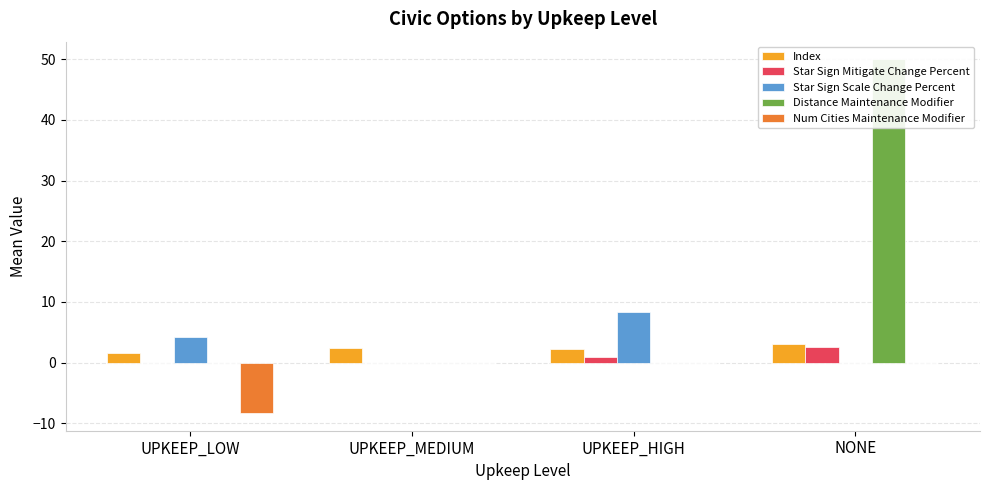

What is the sum of the Index values at UPKEEP_MEDIUM and UPKEEP_LOW?

4.0